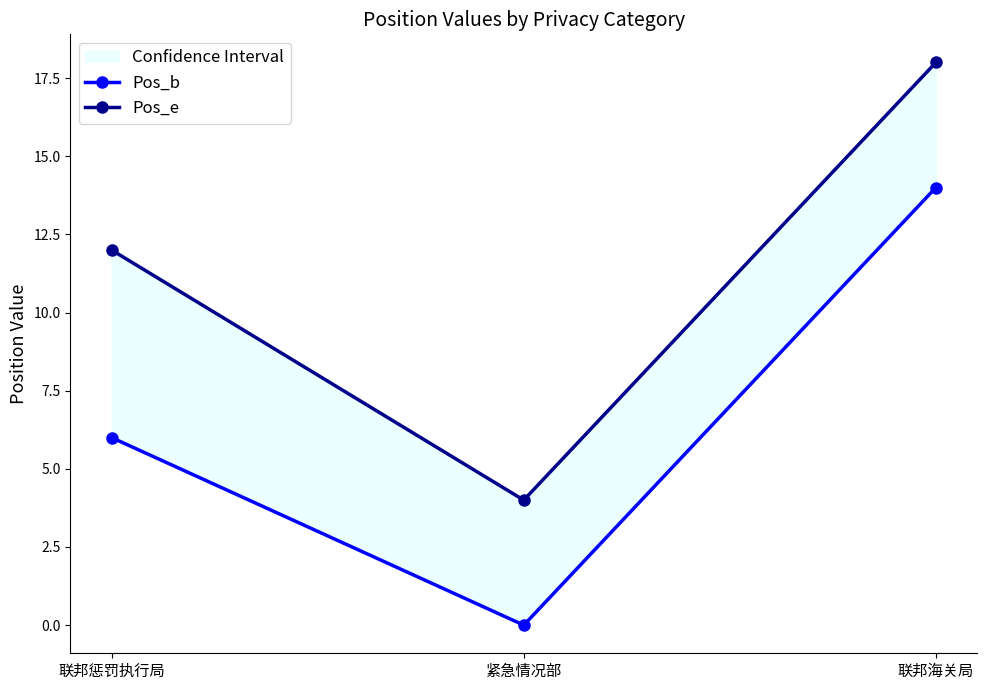

What is the difference between the maximum and minimum values in the Pos_e series?

14